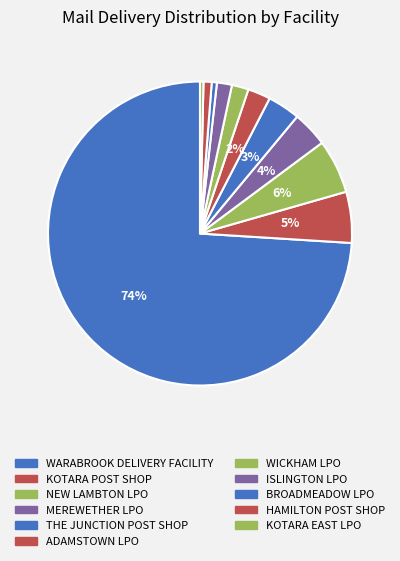

How many segments does this pie chart have?

11